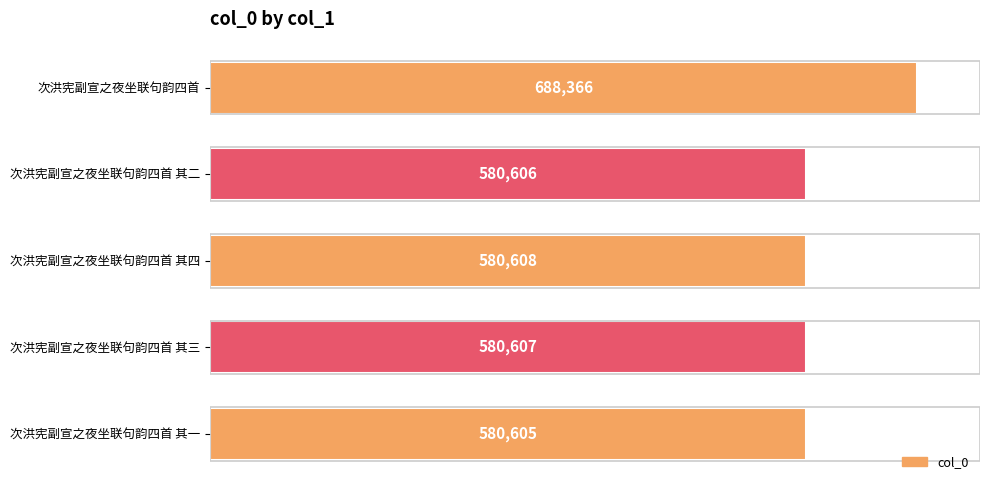

What value does the data have at 次洪宪副宣之夜坐联句韵四首 其四, to the nearest 100?

580600